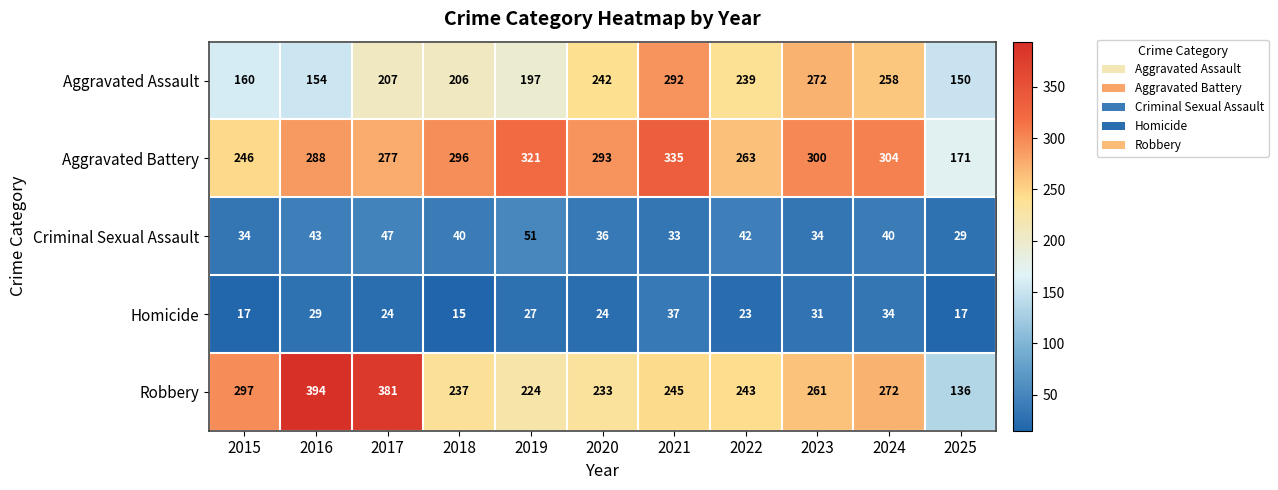

Where does the Robbery series first go above 245?

2015